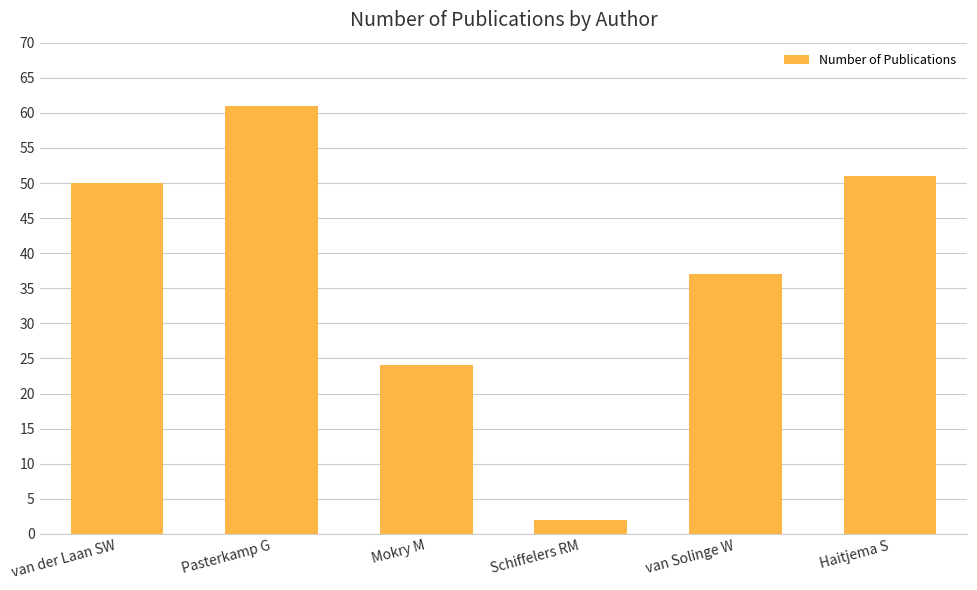

How many values are below 50?

3